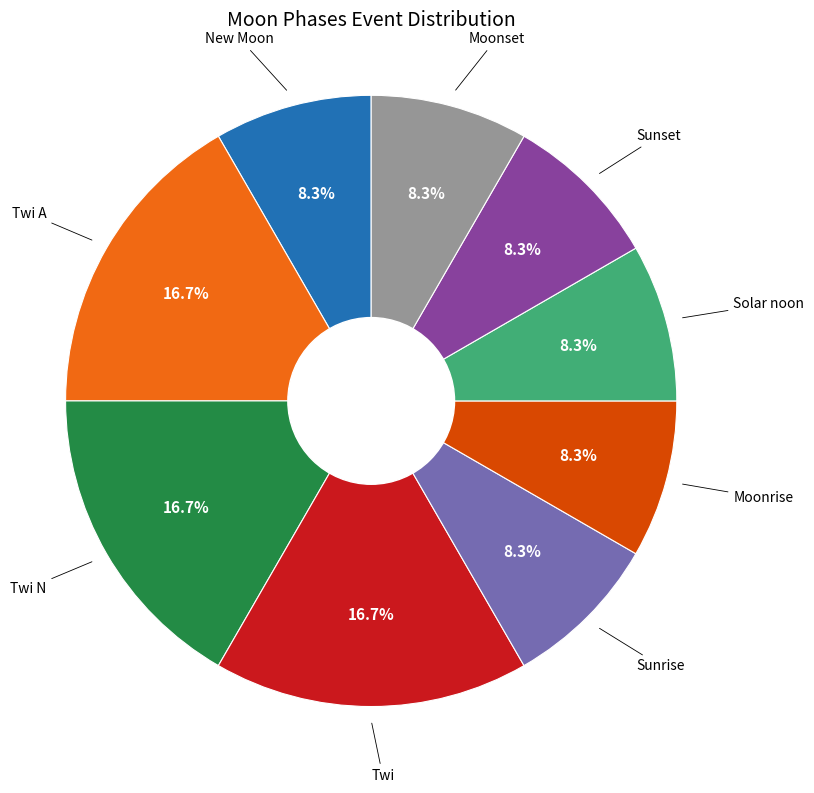

Does any single category account for the majority?

No